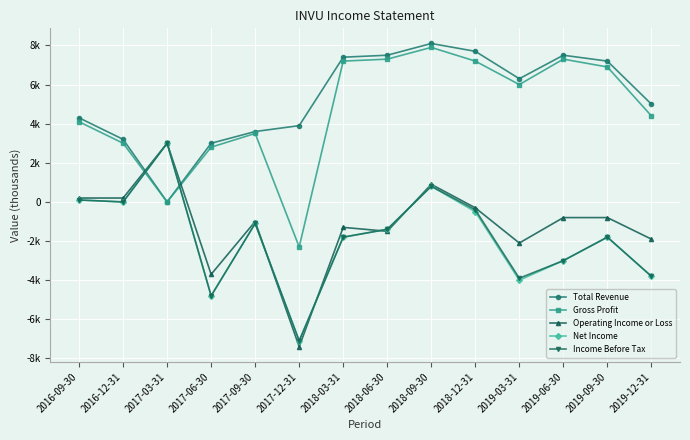

The value of Income Before Tax at 2018-09-30 is 800. True or false?

True